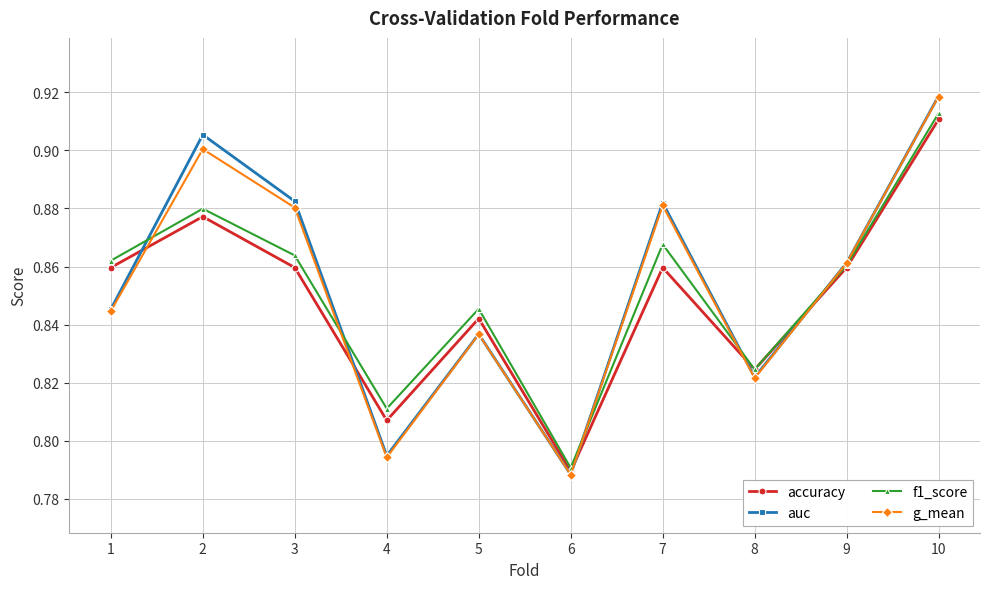

What is the difference between the maximum and minimum values in the f1_score series?

0.1